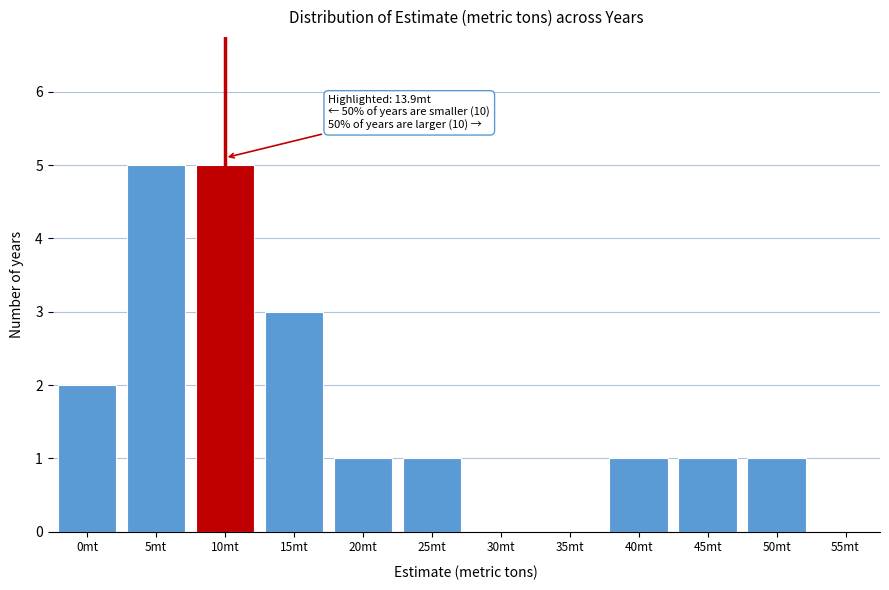

Reading left to right, transcribe all the data shown in this chart.

0mt=2	5mt=5	10mt=5	15mt=3	20mt=1	25mt=1	30mt=0	35mt=0	40mt=1	45mt=1	50mt=1	55mt=0